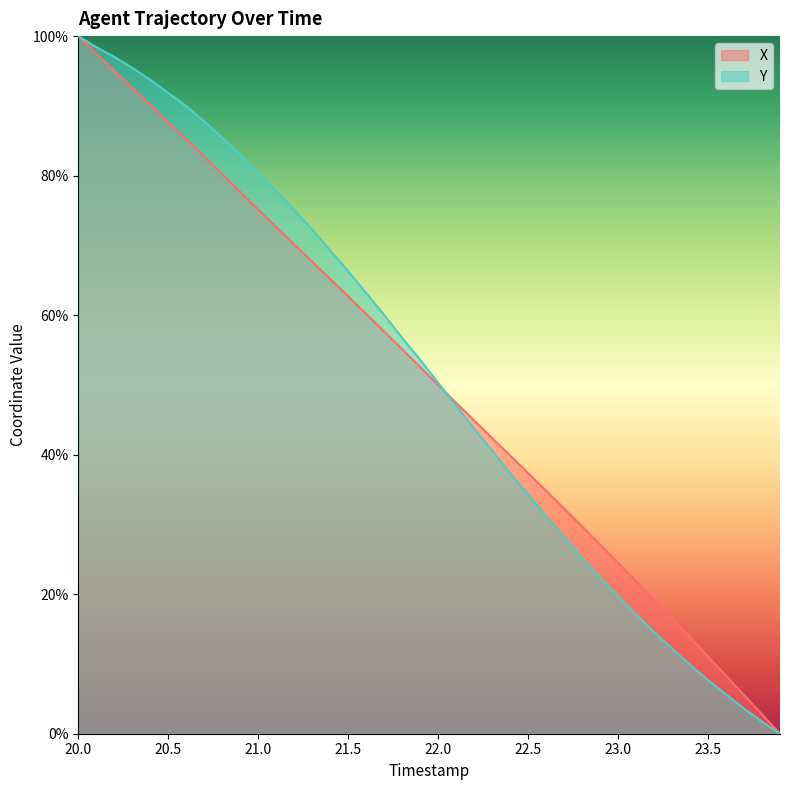

At which category is the sum across all series the highest?

20.0